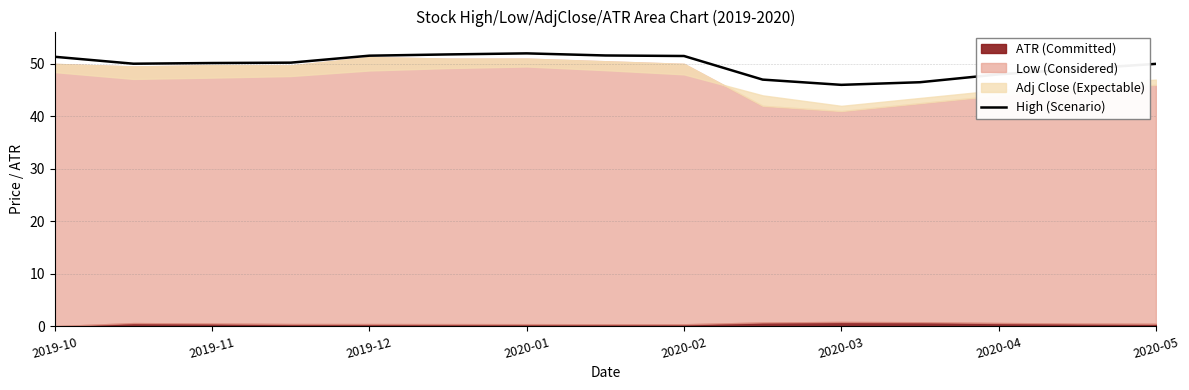

The value of High (Scenario) at 2020-04 is 64.6. True or false?

False